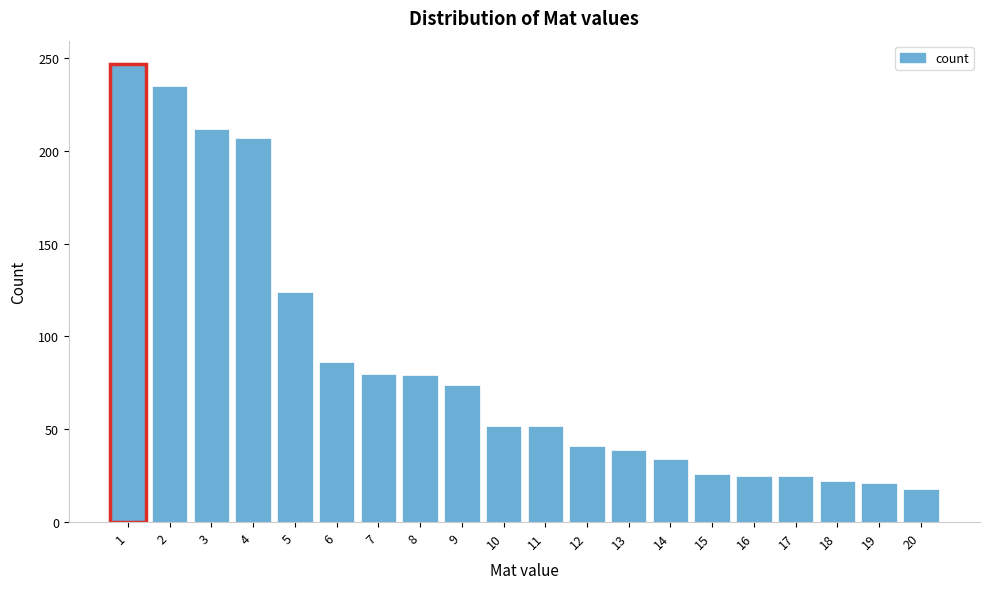

What is the difference between the values at 12 and 4?

166